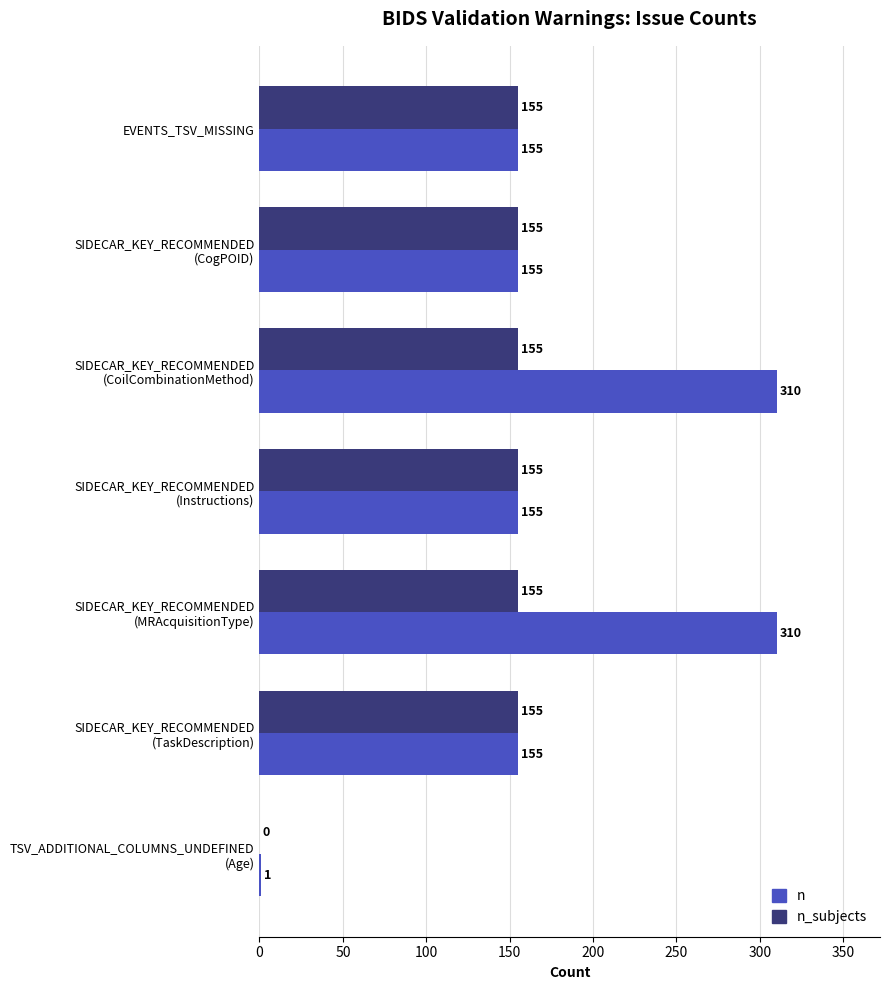

What is the highest value of the n series?

310